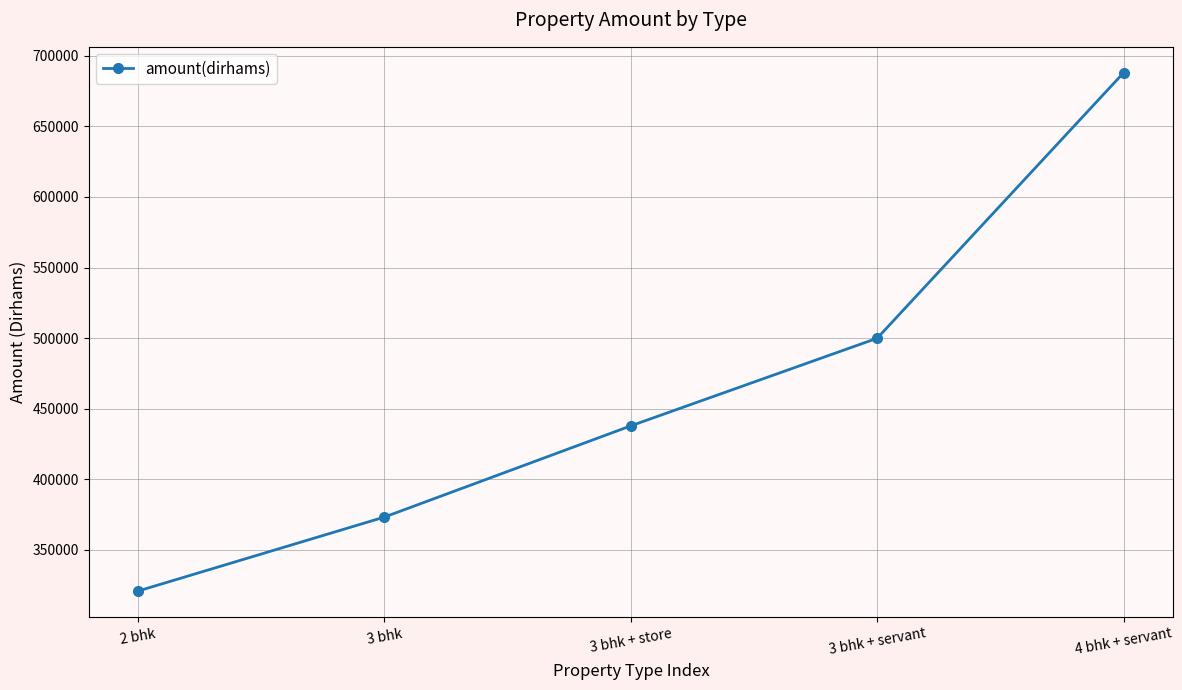

What is the change in value from 2 bhk to 4 bhk + servant?

+367003.2